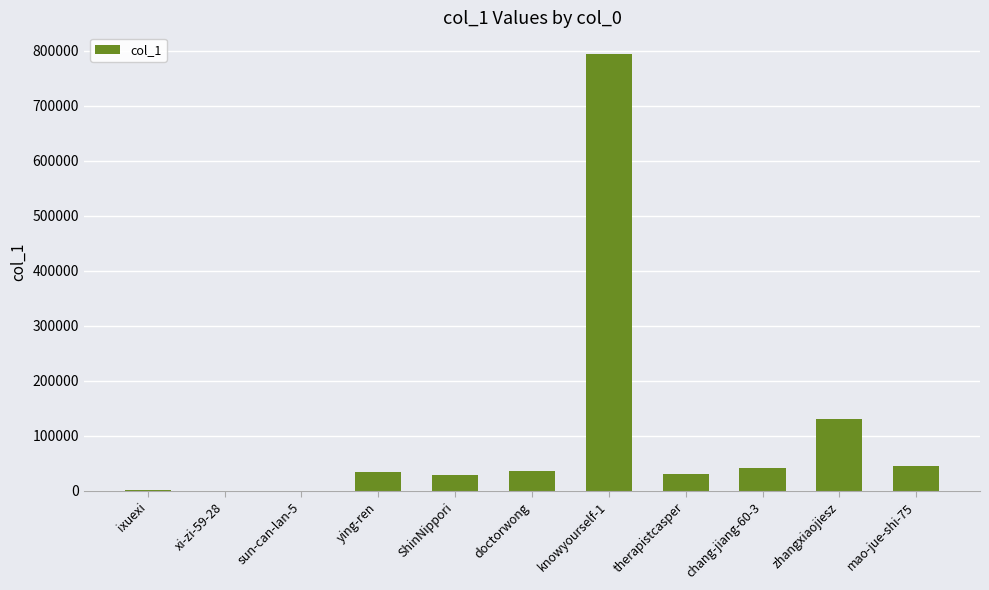

What is the sum of all values?

1143898